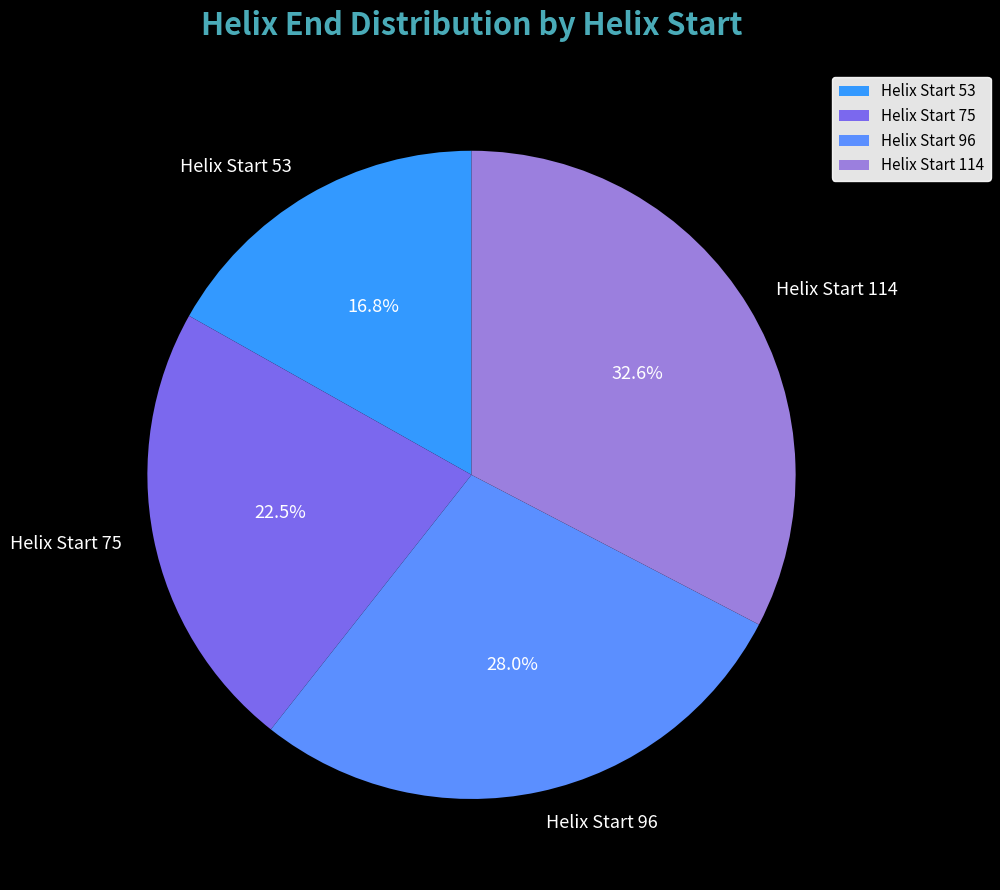

Approximately how many times larger is the value at Helix Start 114 compared to Helix Start 53?

1.9